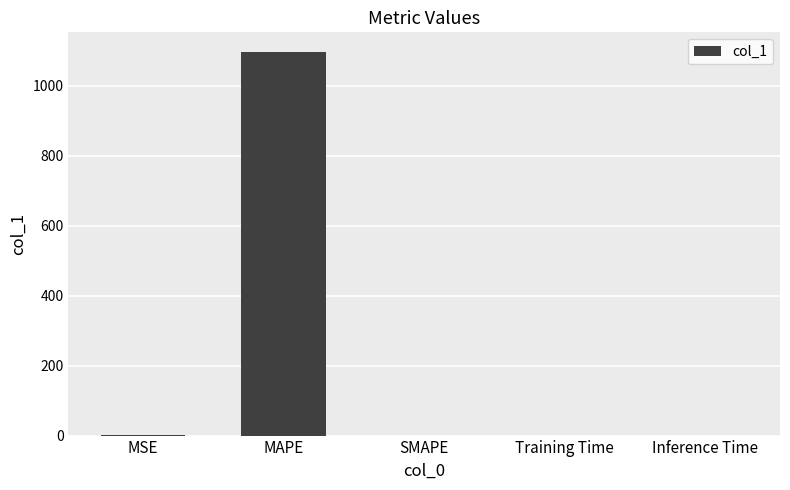

True or false: the data shows 541.1 at MAPE.

False